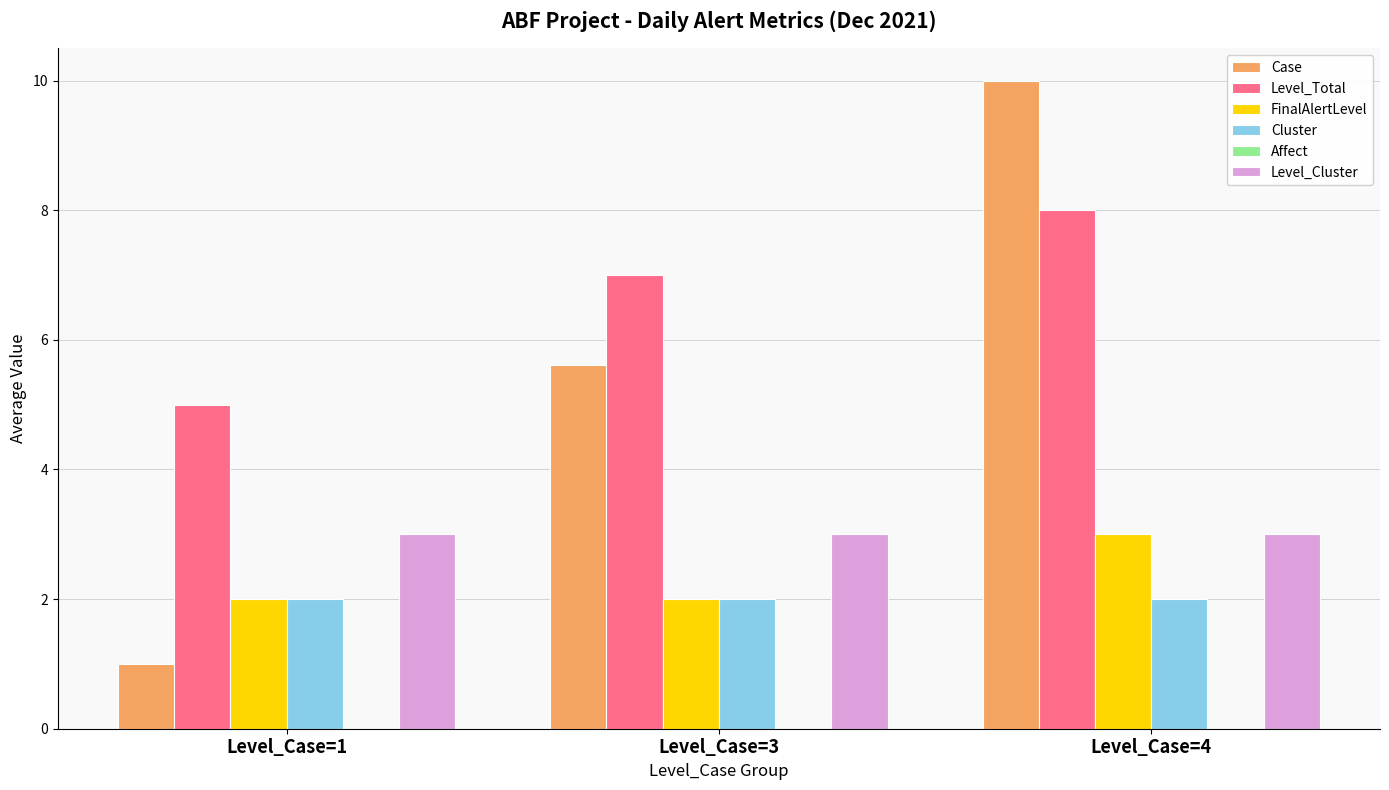

List the labels in order of Level_Total value, largest first.

Level_Case=4, Level_Case=3, Level_Case=1